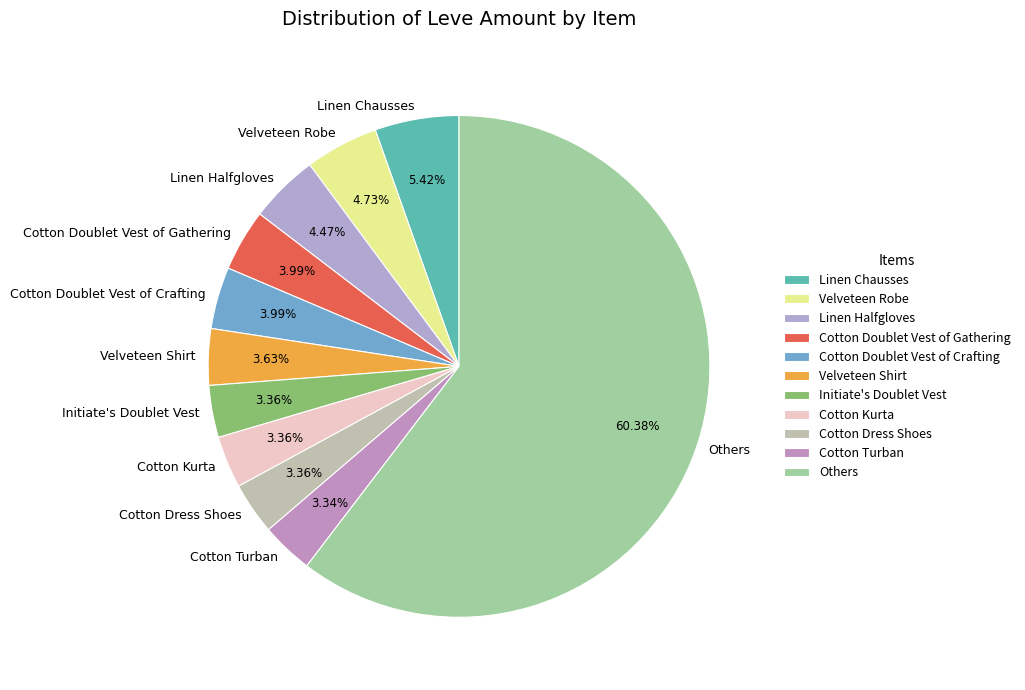

Is the sum of Cotton Kurta and Velveteen Robe greater than half?

No